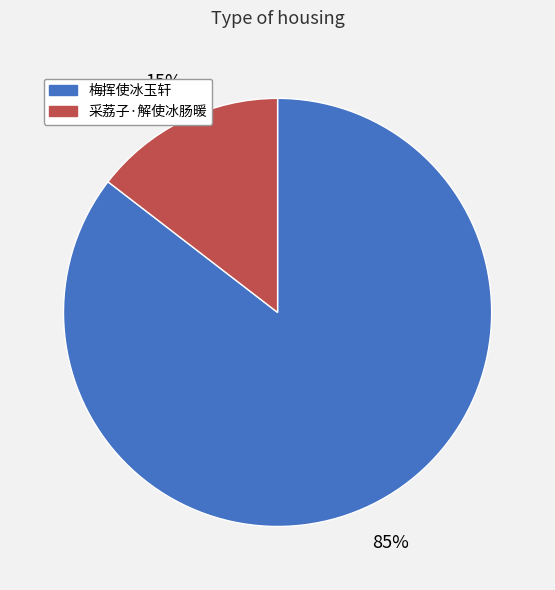

Which has a higher value, 梅挥使冰玉轩 or 采荔子·解使冰肠暖?

梅挥使冰玉轩